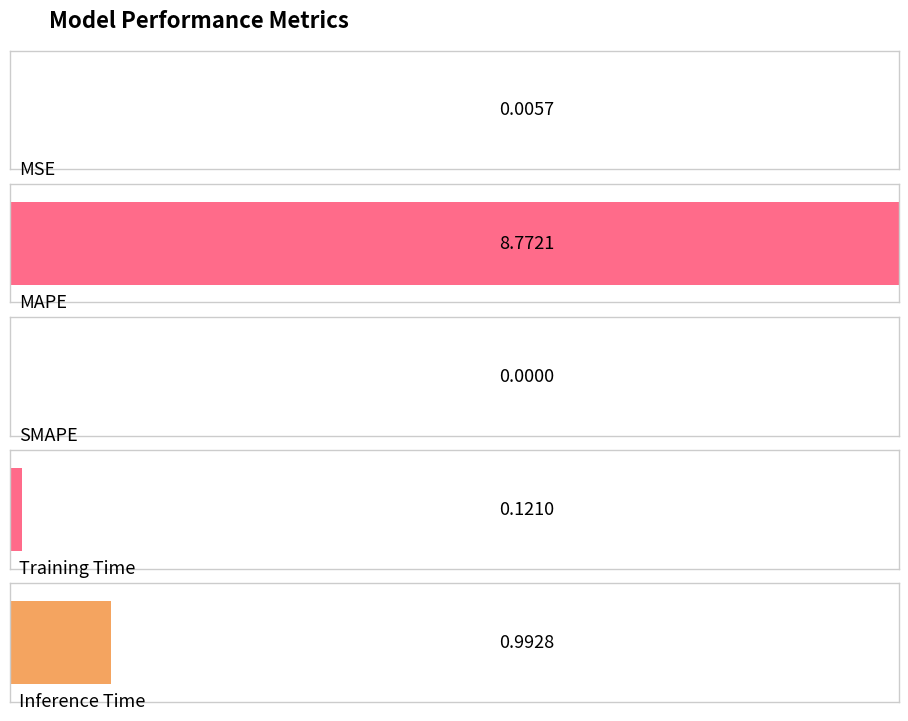

The chart shows a value of 1.0 at Inference Time. True or false?

True